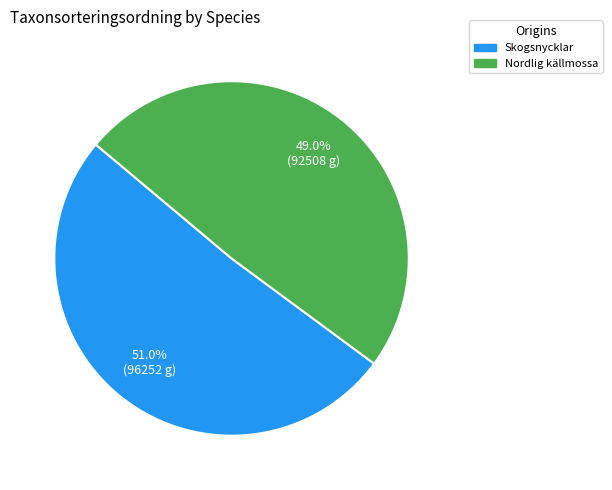

Approximately how many times larger is the value at Skogsnycklar compared to Nordlig källmossa?

1.0